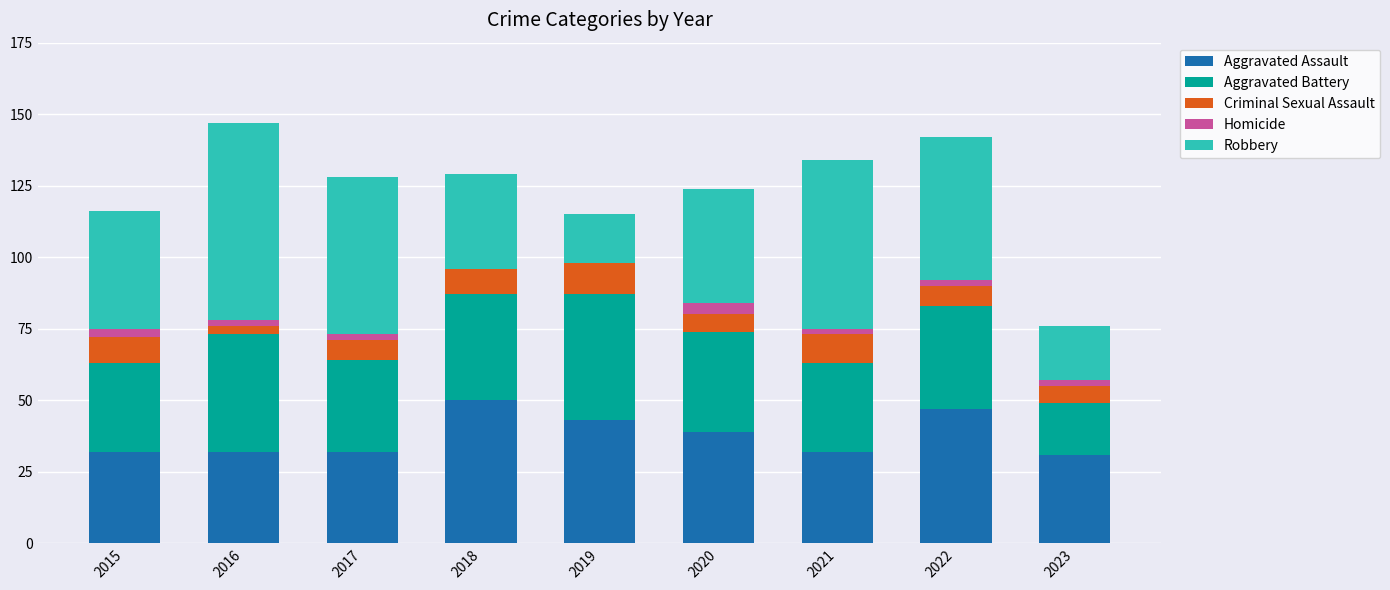

The Aggravated Assault series shows 50 at 2018. True or false?

True